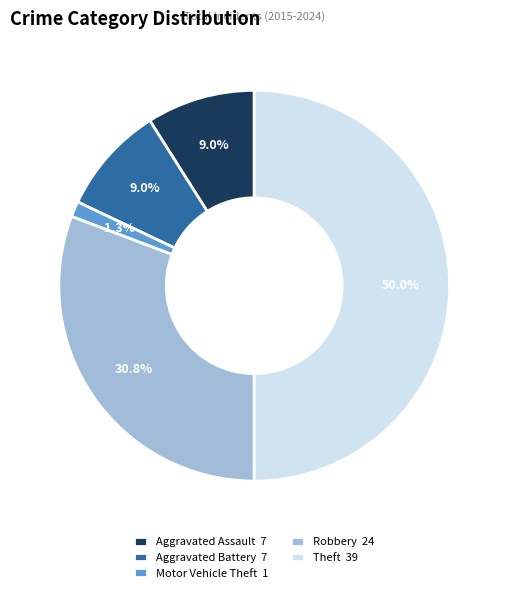

The Theft slice represents 50% of the pie. True or false?

True